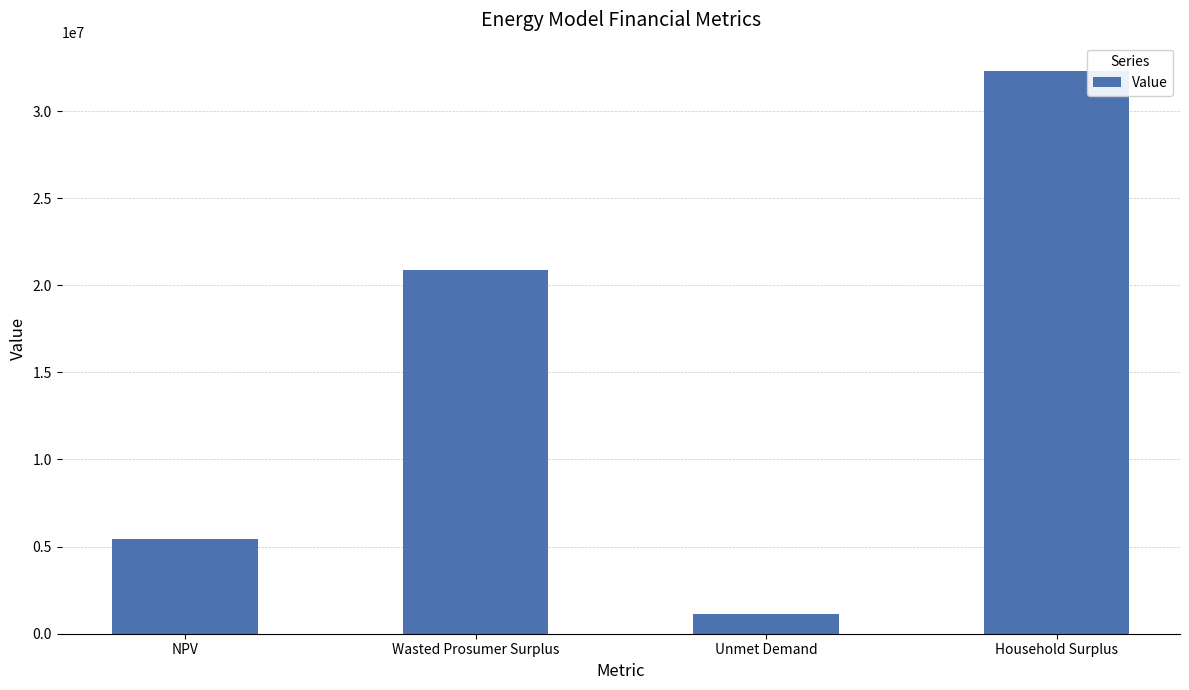

List the labels in order of value, largest first.

Household Surplus, Wasted Prosumer Surplus, NPV, Unmet Demand